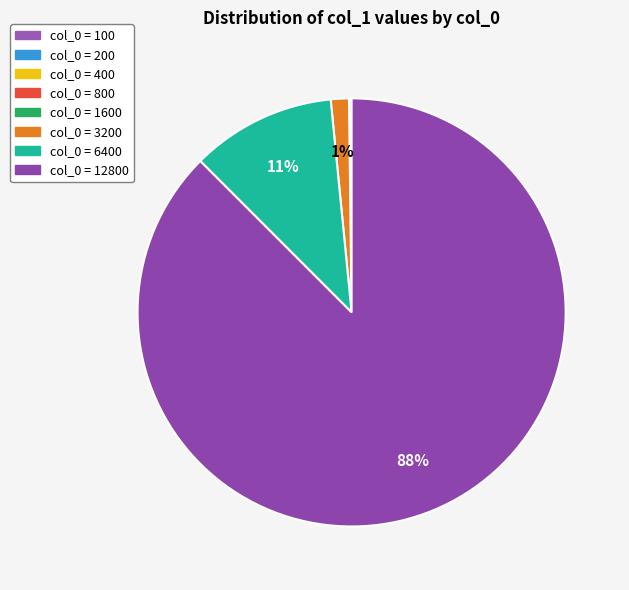

How many segments does this pie chart have?

8